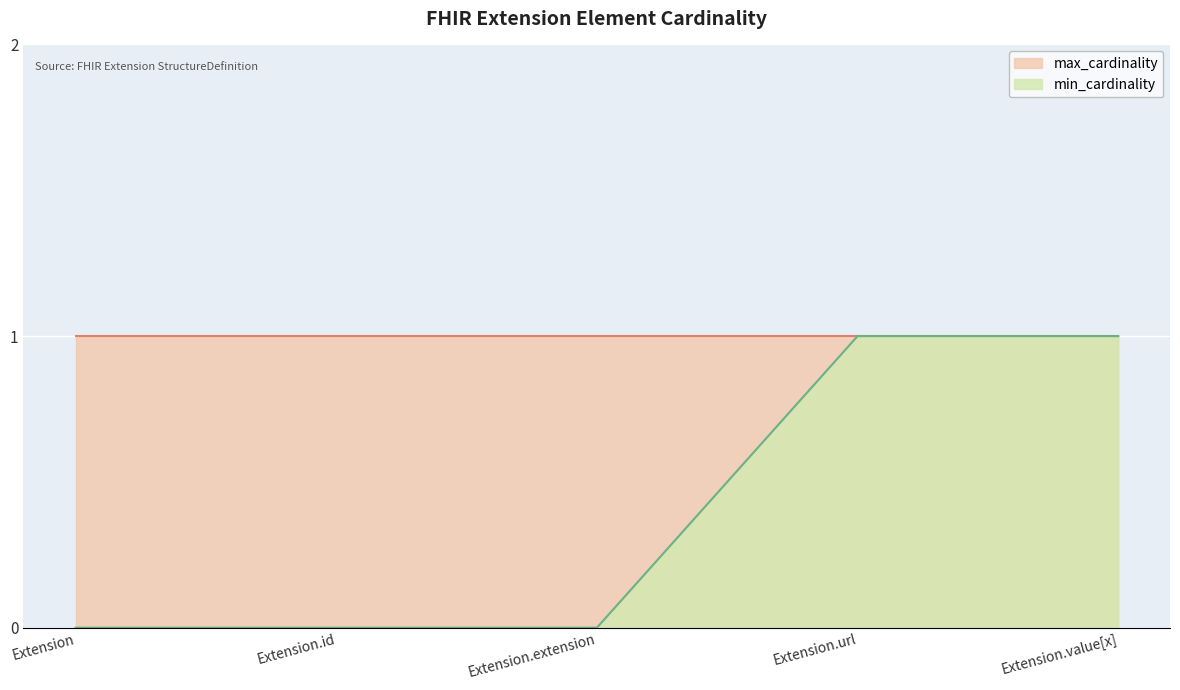

Which category has the highest value across all series?

Extension.url